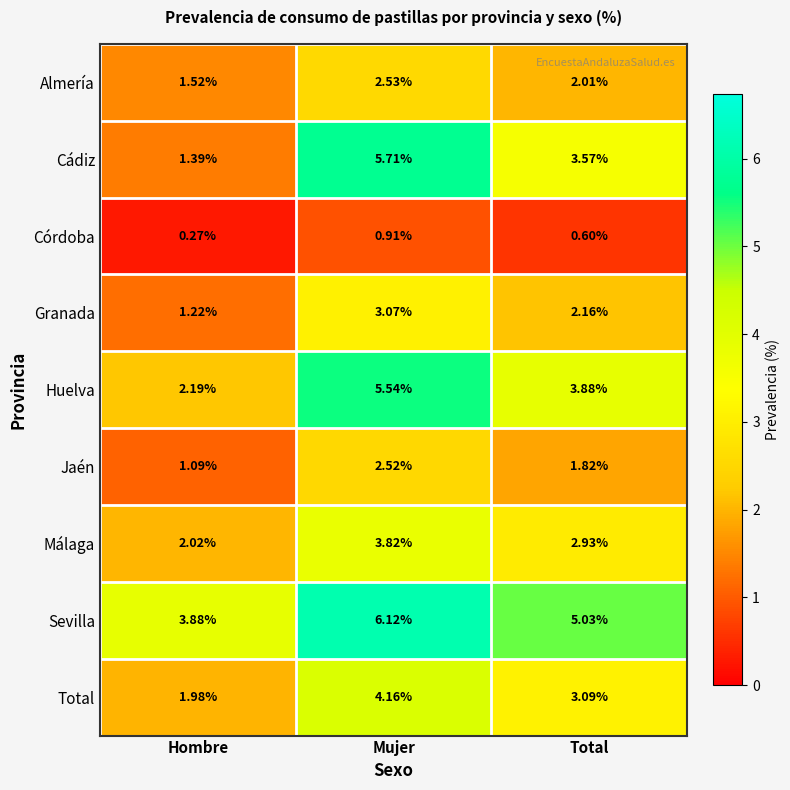

Where does the Almería series first go above 2?

Mujer